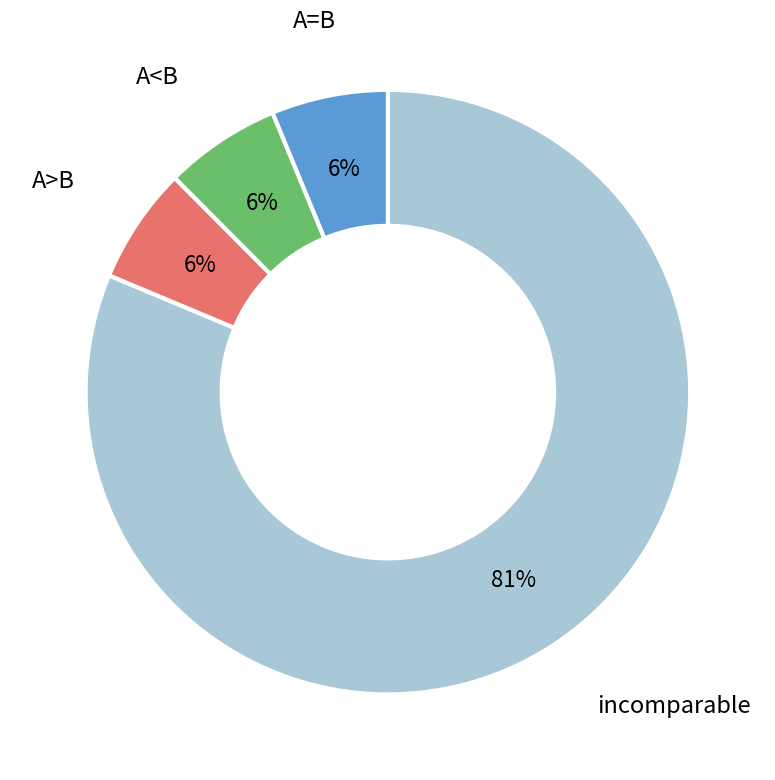

To the nearest percent, what is the average slice percentage?

25%